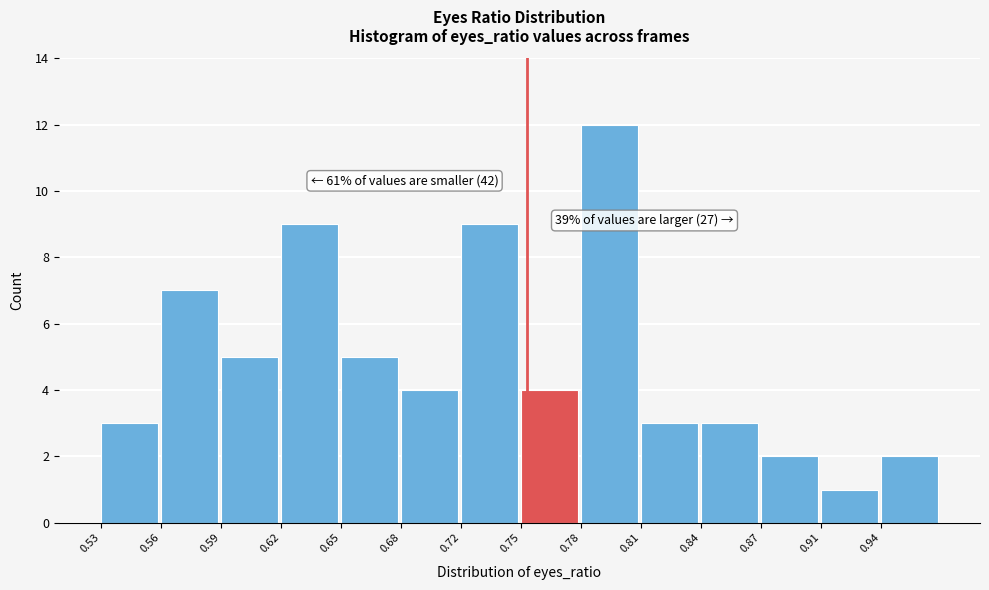

Reading left to right, list all the values displayed in this chart.

0.53=3	0.56=7	0.59=5	0.62=9	0.65=5	0.68=4	0.72=9	0.75=4	0.78=12	0.81=3	0.84=3	0.87=2	0.91=1	0.94=2